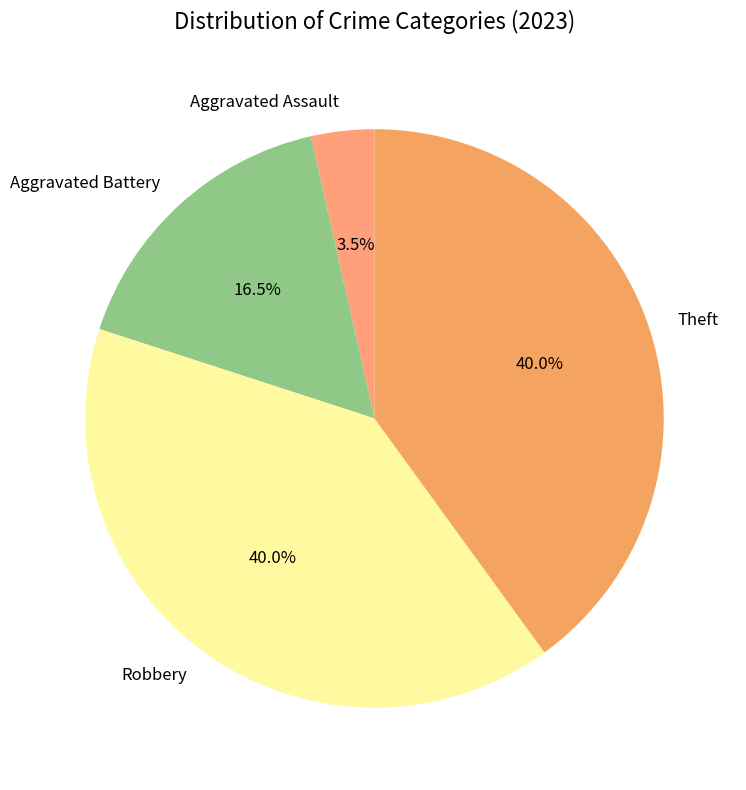

What is the smallest slice in the pie chart?

Aggravated Assault